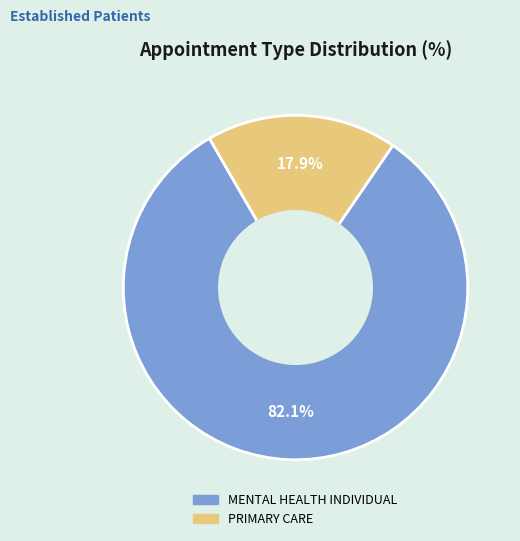

Which category has the biggest portion of the pie?

MENTAL HEALTH INDIVIDUAL